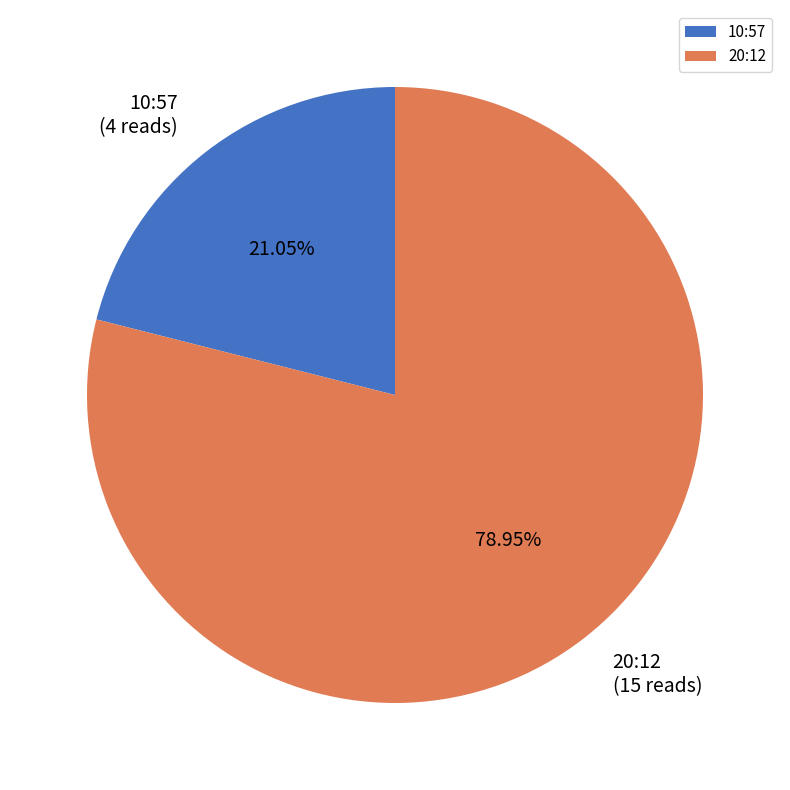

To the nearest percent, what portion does 10:57 represent?

21%